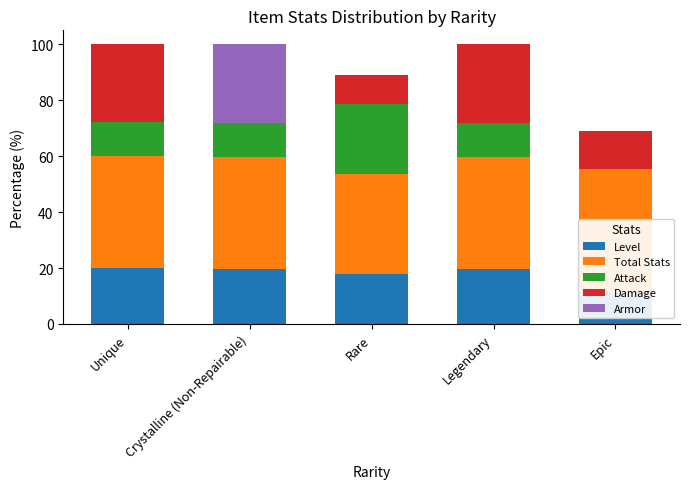

Between Rare and Epic, which series saw the biggest shift?

Attack